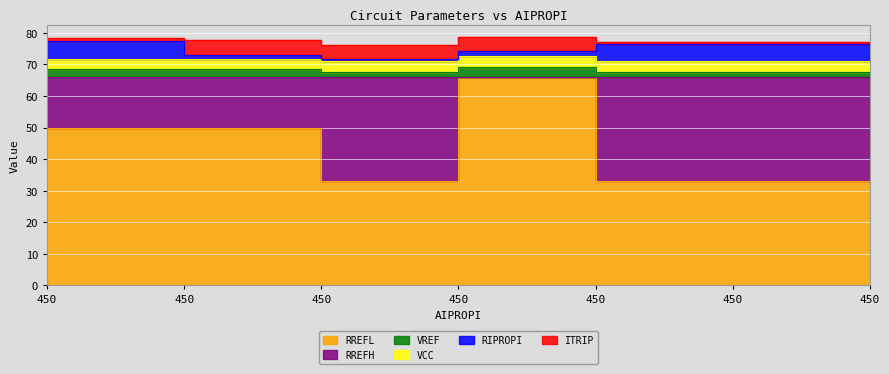

True or false: RREFL and RREFH intersect in this chart.

False